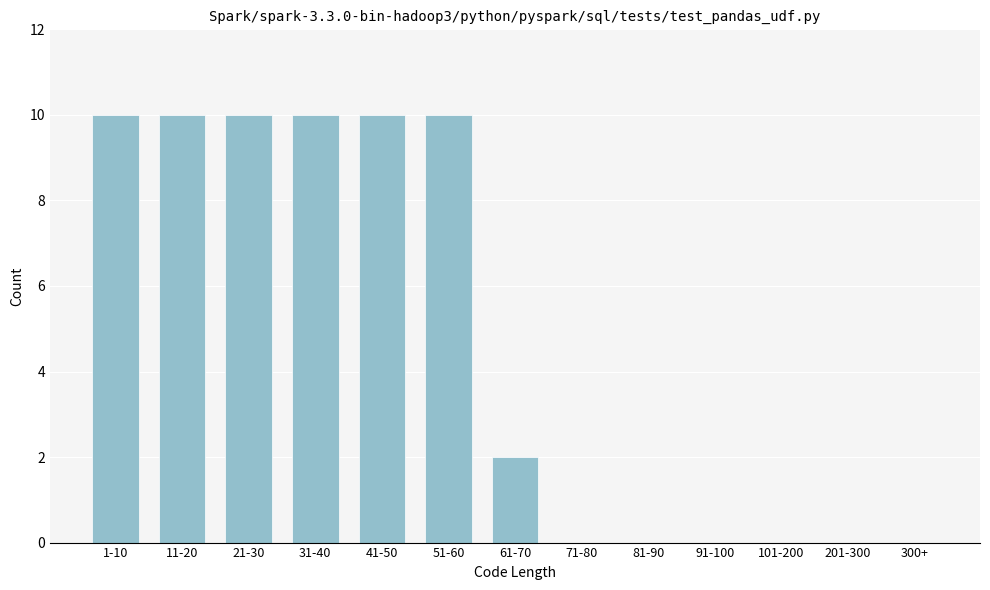

Reading left to right, extract all data points from this chart.

1-10=10	11-20=10	21-30=10	31-40=10	41-50=10	51-60=10	61-70=2	71-80=0	81-90=0	91-100=0	101-200=0	201-300=0	300+=0